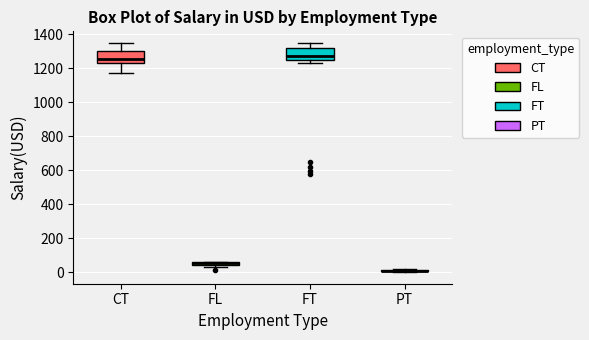

Where is the upper edge of the box for PT on the y-axis? The values are not printed on the chart, so give them approximately, as read against the axis.

20